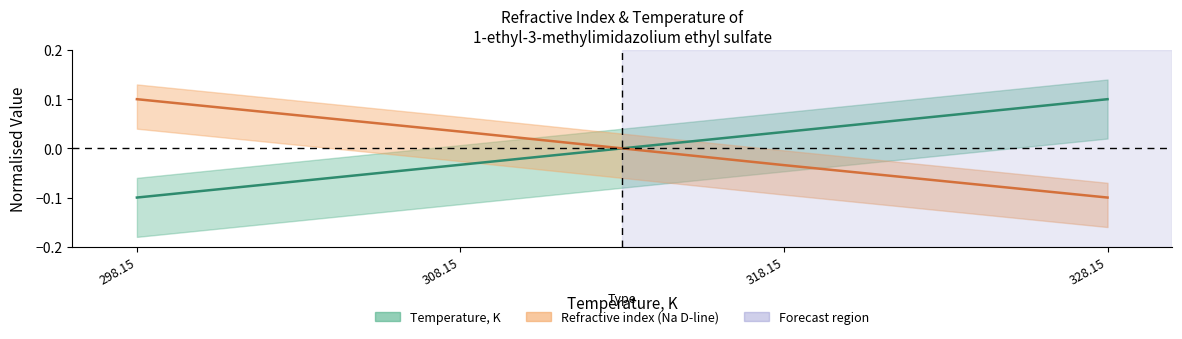

True or false: Refractive index (Na D-line) and Temperature, K intersect in this chart.

True